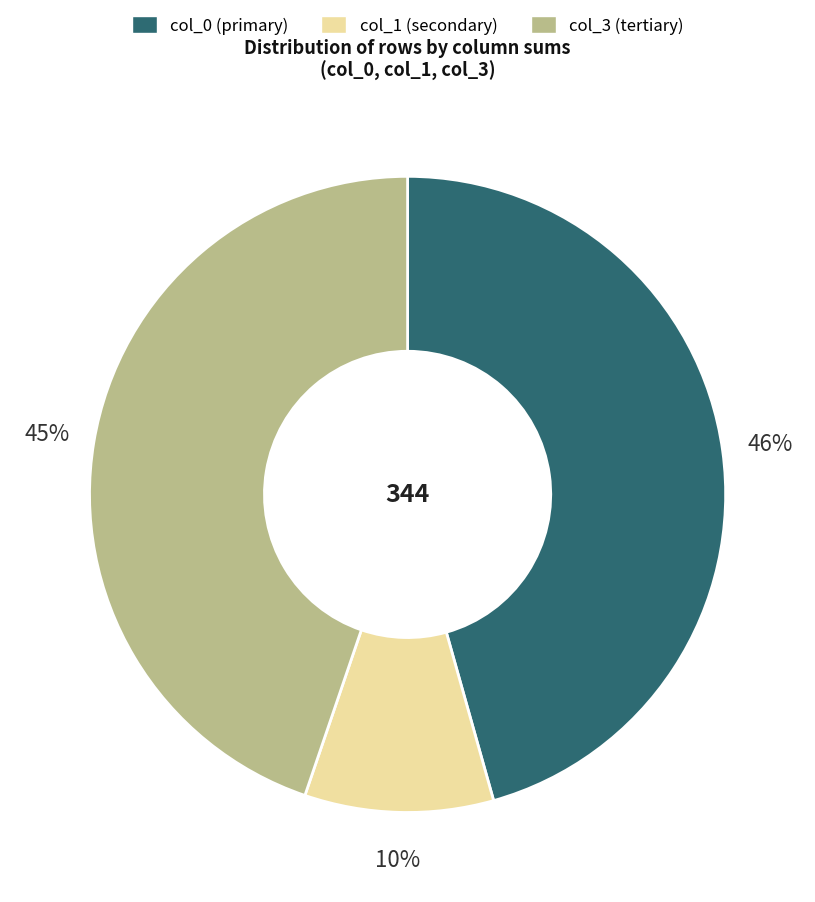

To the nearest percent, what is the average slice percentage?

33%